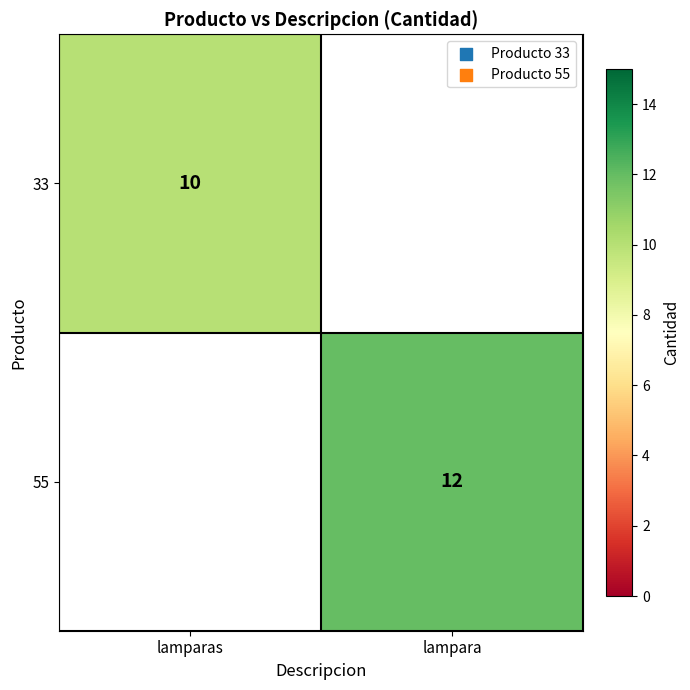

At how many categories does at least one series exceed 10?

1